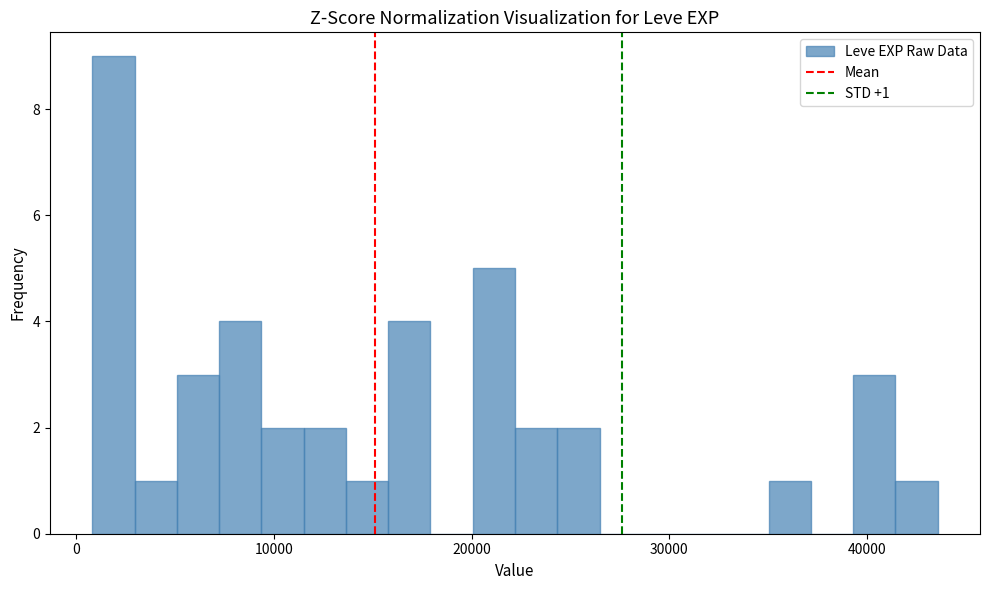

Around what value on the x-axis is the tallest bar? Give the approximate position of its centre, as read against the axis.

2000